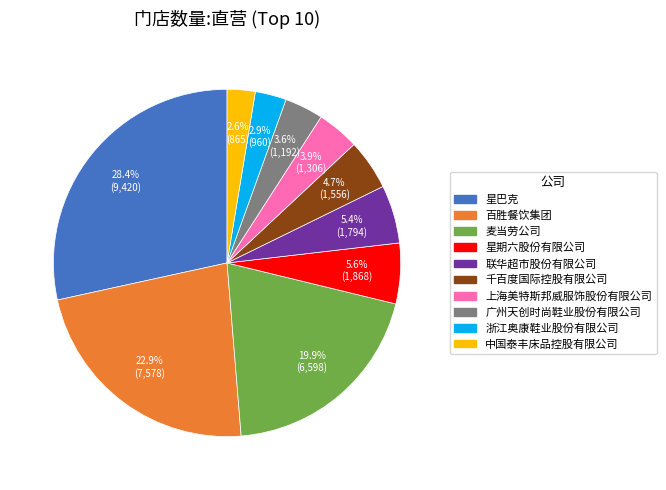

To the nearest percent, what percentage of the pie is 浙江奥康鞋业股份有限公司?

3%